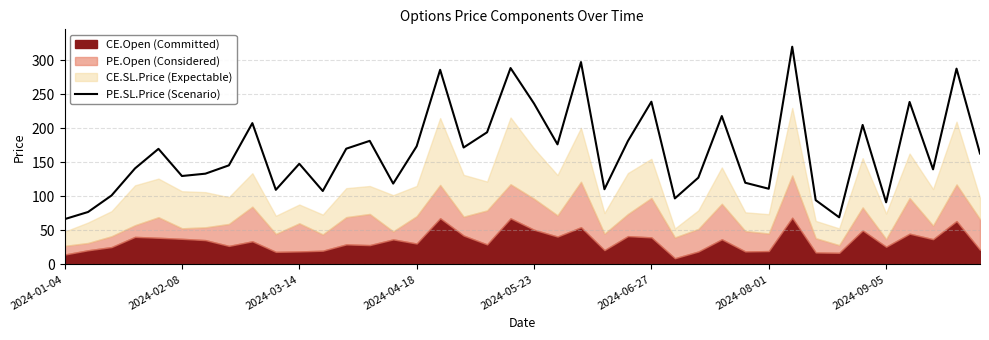

The PE.SL.Price (Scenario) series shows 236.6 at 2024-05-23. True or false?

True